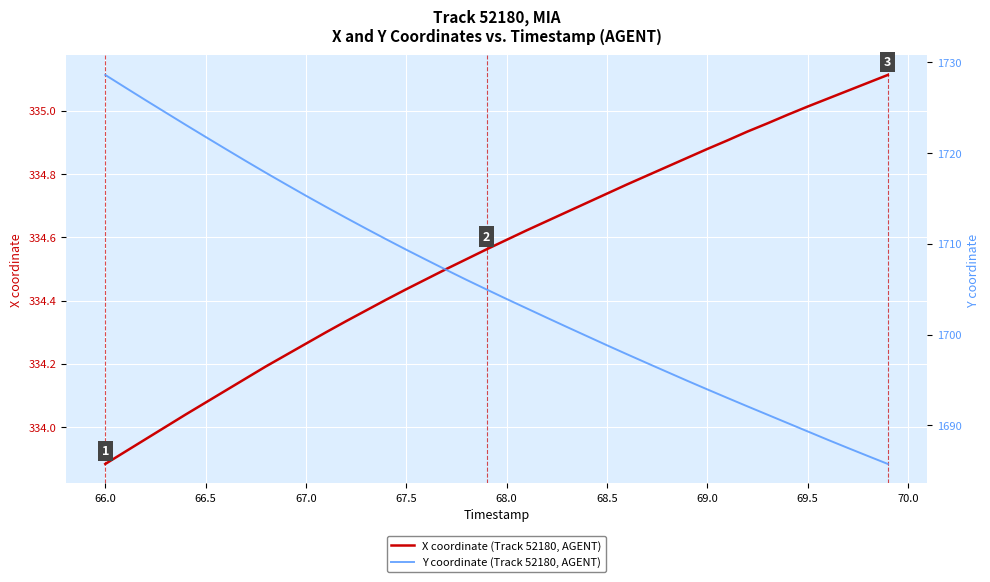

What is the difference between the second highest and second lowest values in the Y coordinate (Track 52180, AGENT) series?

40.6